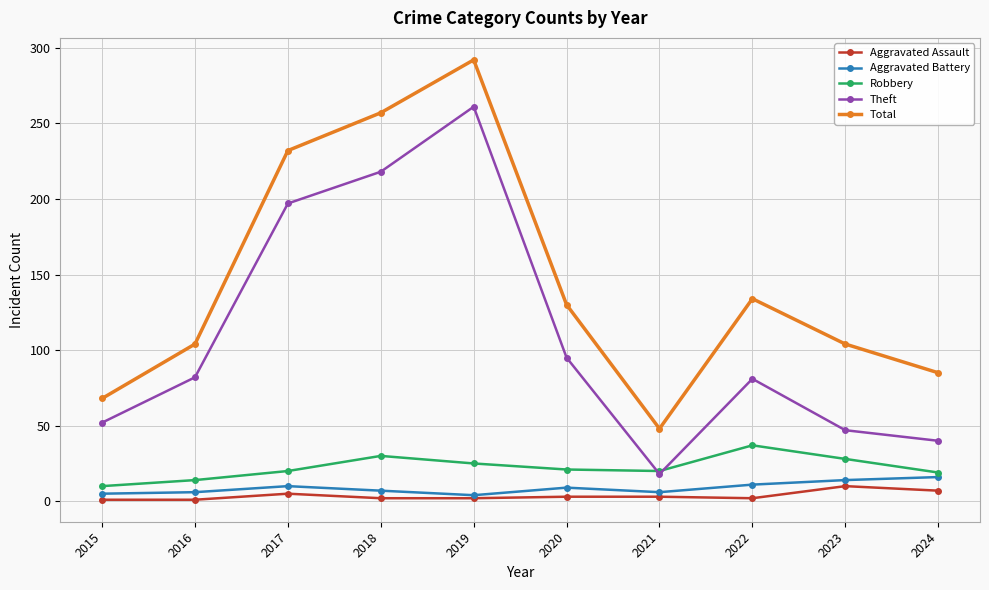

Which category has the highest value in the Aggravated Assault series?

2023